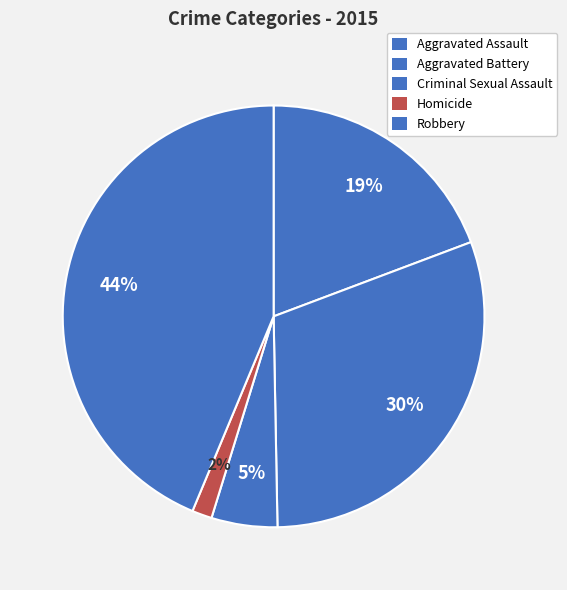

What percentage is the Homicide slice, to the nearest percent?

2%